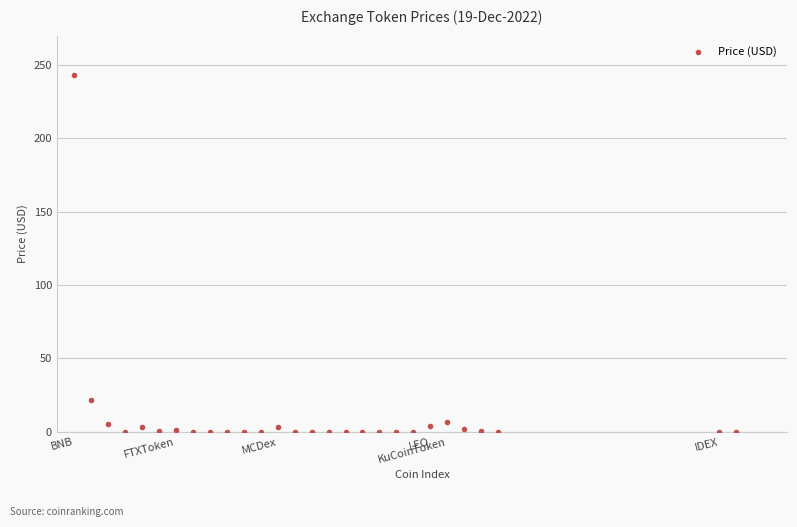

What is the range of Y values (max minus min)?

243.4